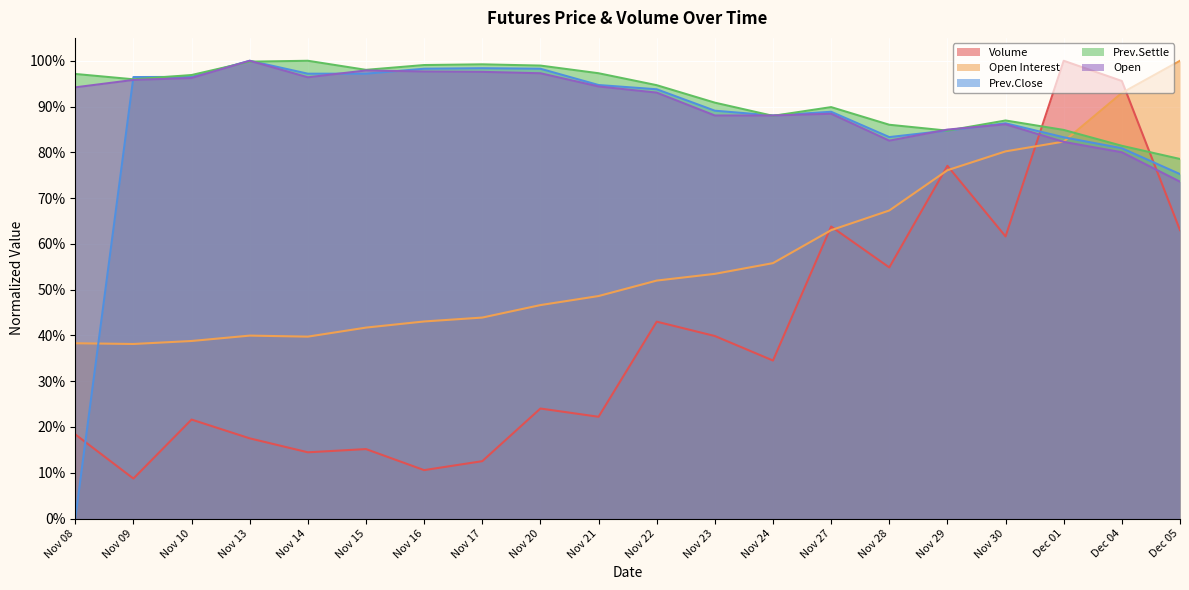

The Prev.Settle series shows 1.3 at Nov 28. True or false?

False